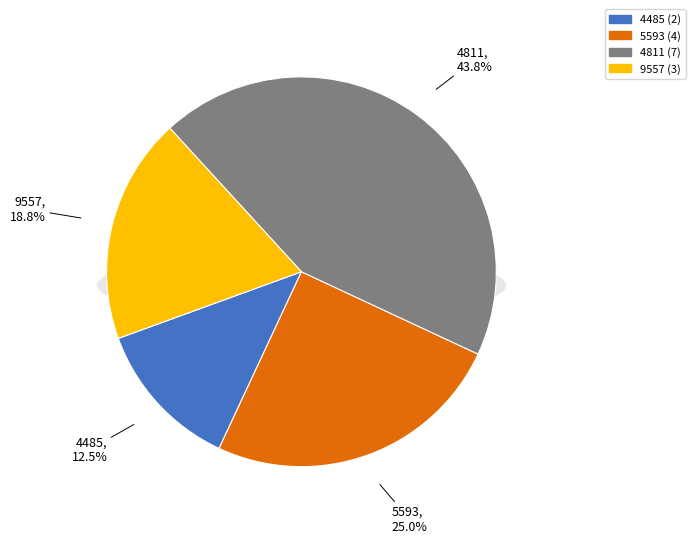

What is the largest slice in the pie chart?

4811